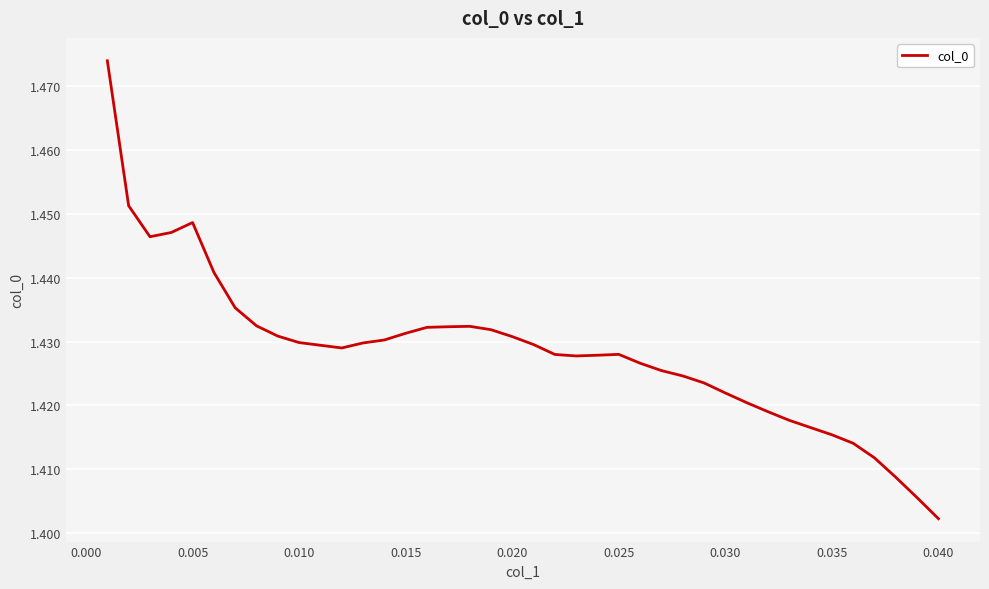

At which category does the chart reach its minimum across all series?

0.040